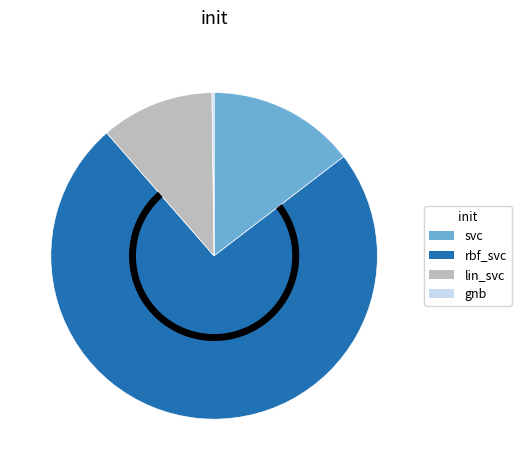

Is there a majority slice in this chart?

Yes